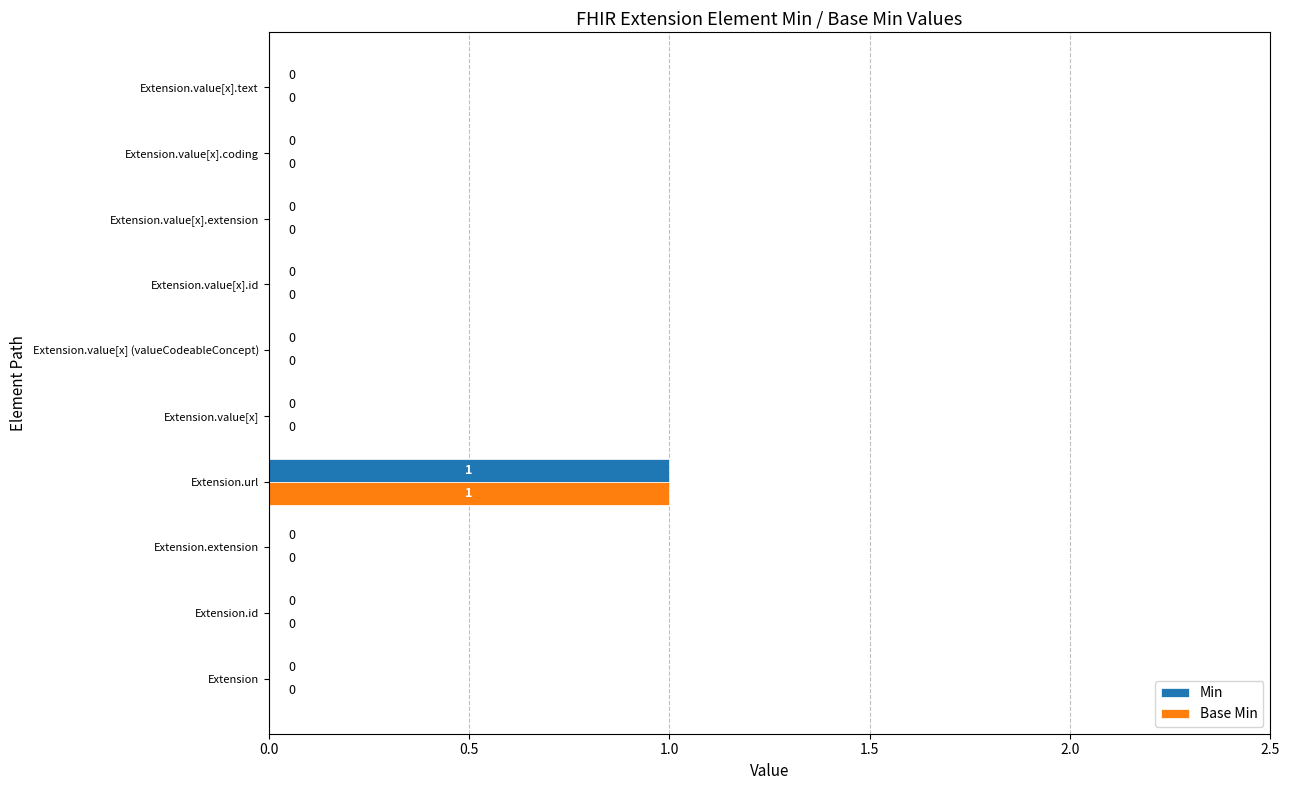

Which label corresponds to the largest value in the chart?

Extension.url